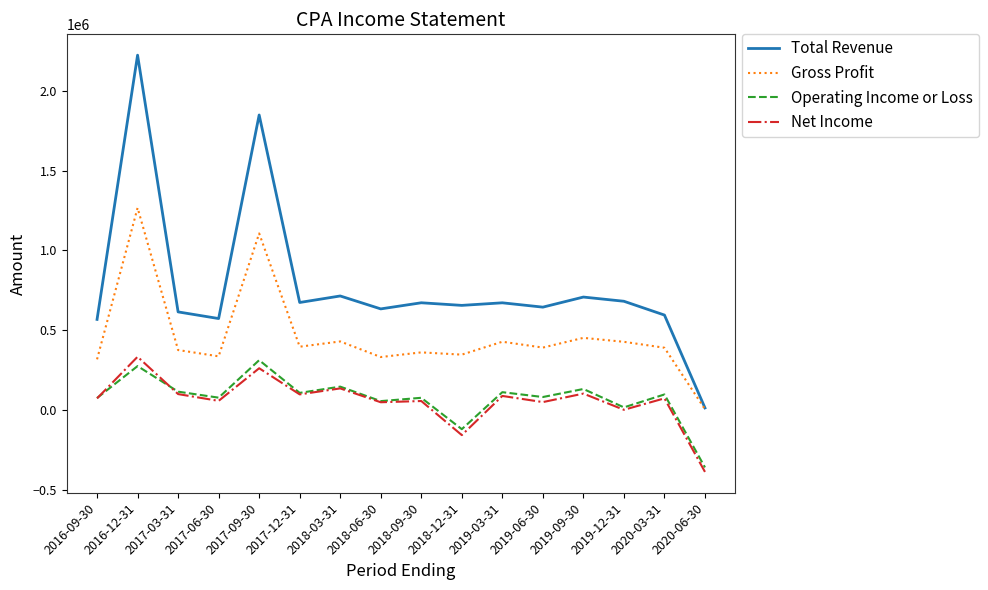

Does the chart have visible grid lines?

No